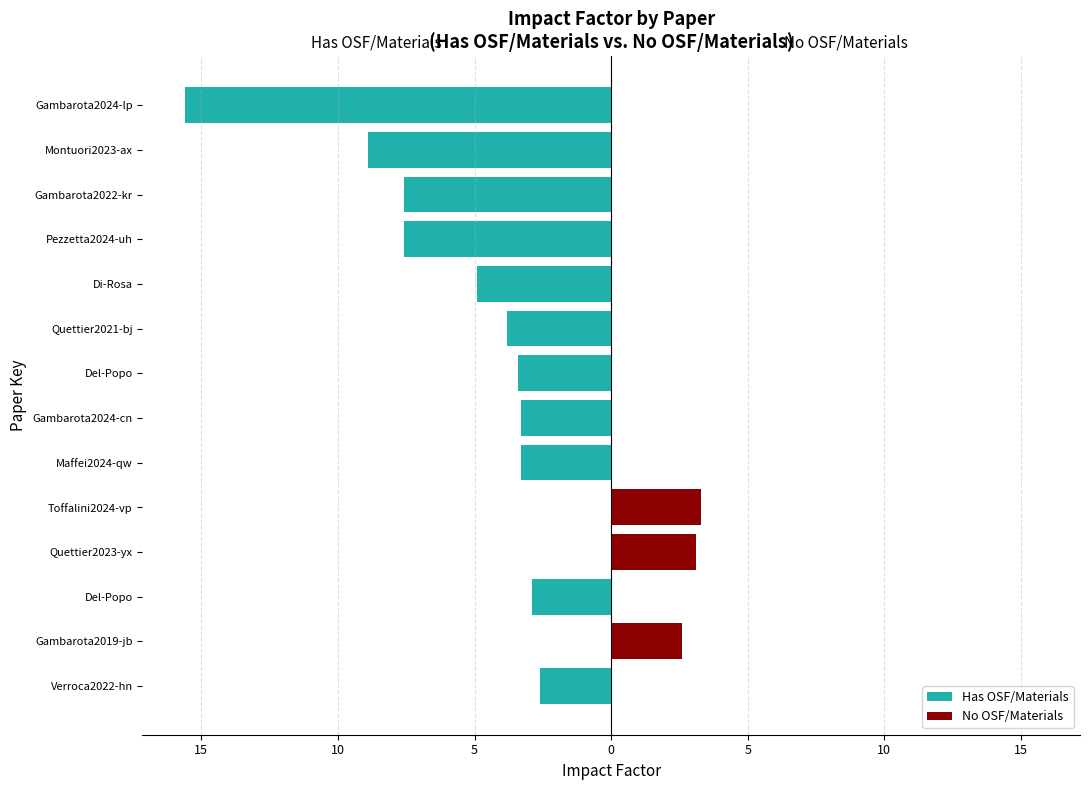

The value of No OSF/Materials at Gambarota2022-kr is 0.0. True or false?

True